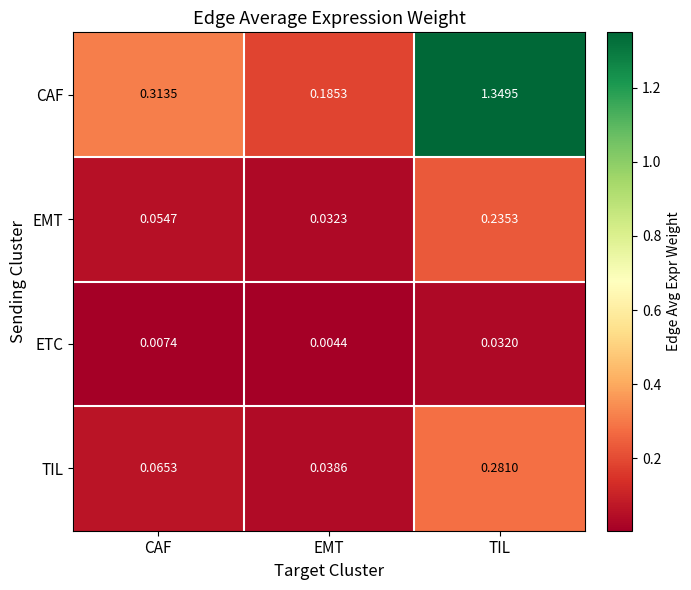

Between EMT and TIL, which series saw the biggest shift?

CAF